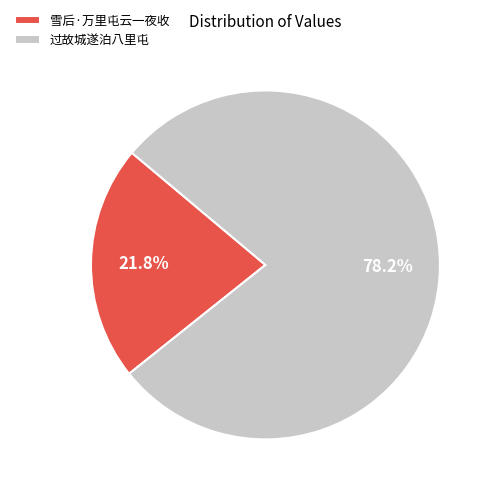

Is the sum of 雪后·万里屯云一夜收 and 过故城遂泊八里屯 greater than half?

Yes